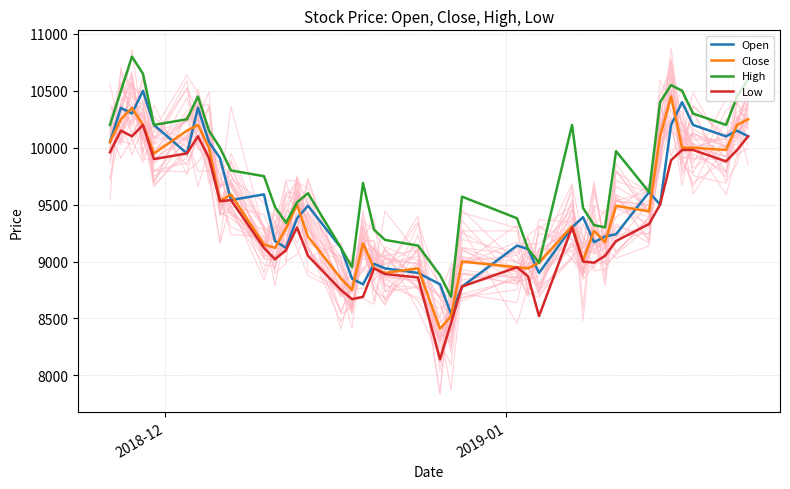

True or false: Close and High cross at least once.

False